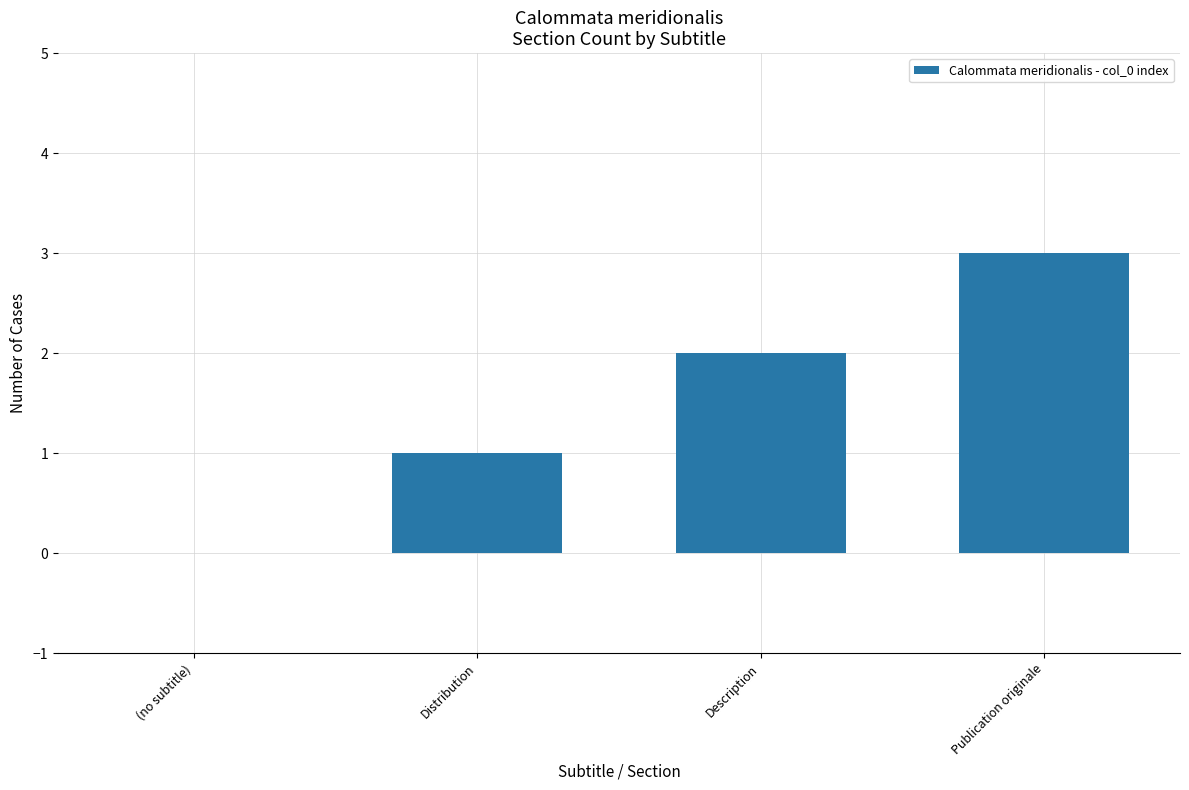

How many distinct data groups are displayed?

1